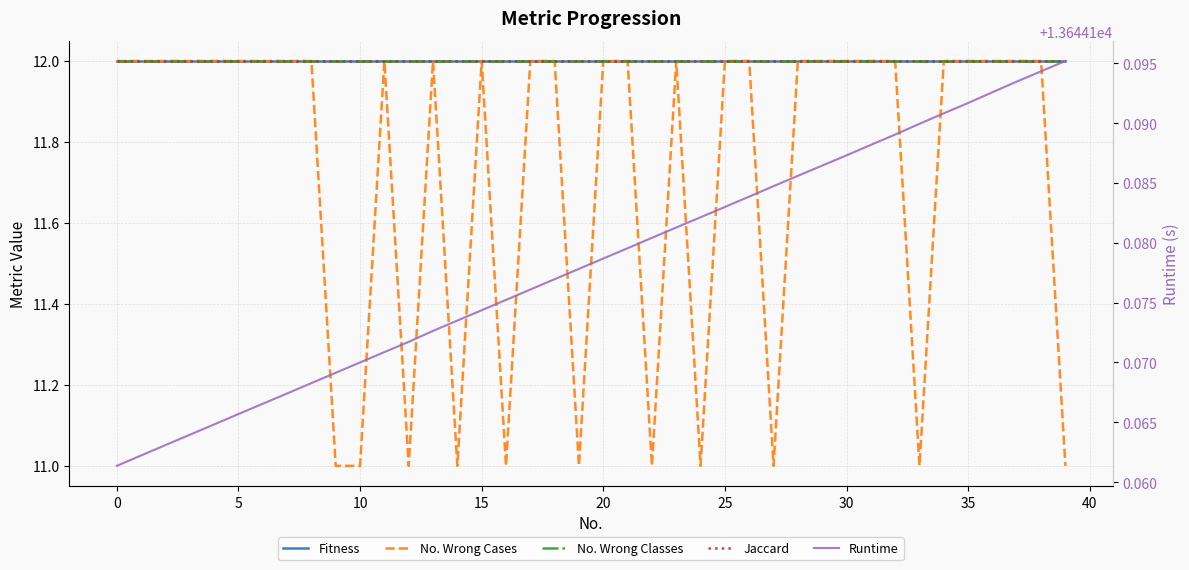

How many distinct data groups are displayed?

5